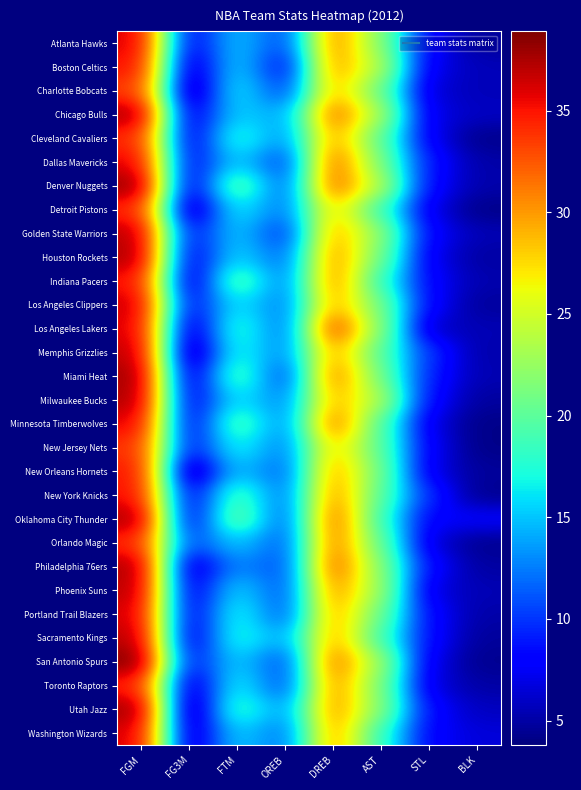

What is the greatest value displayed?

38.9